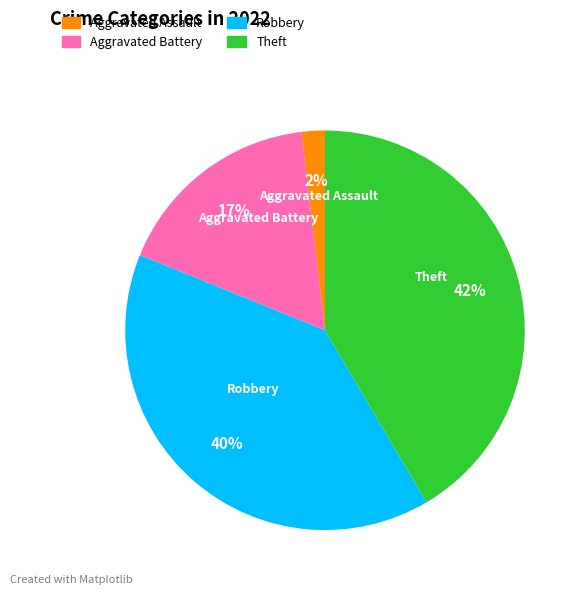

True or false: Theft accounts for 42% of the total.

True